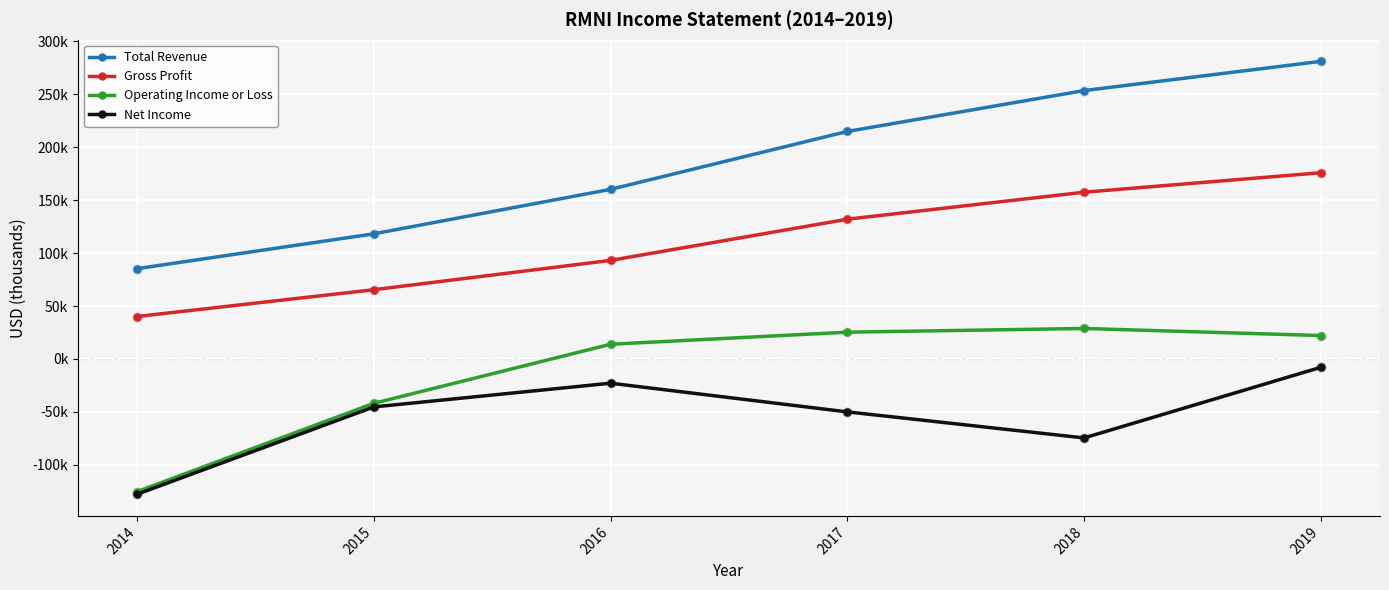

Which series has the largest total across all categories?

Total Revenue